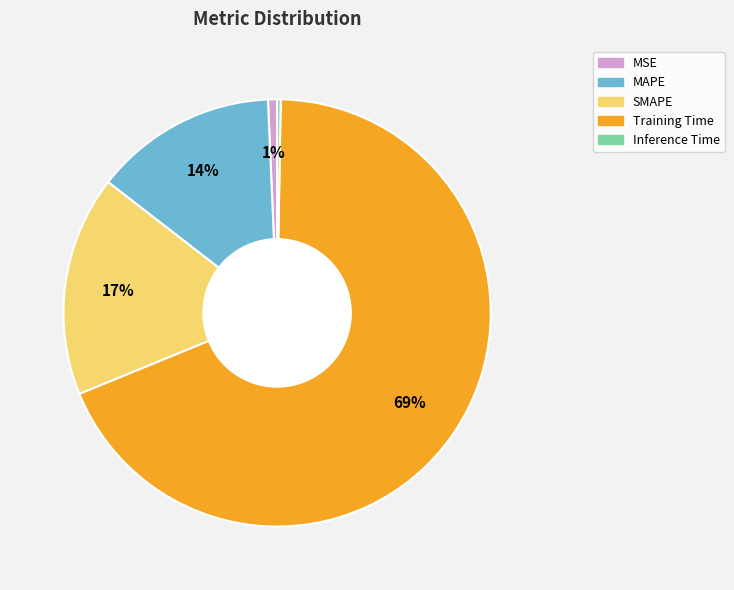

Is it true that MSE is 11% of the pie?

False